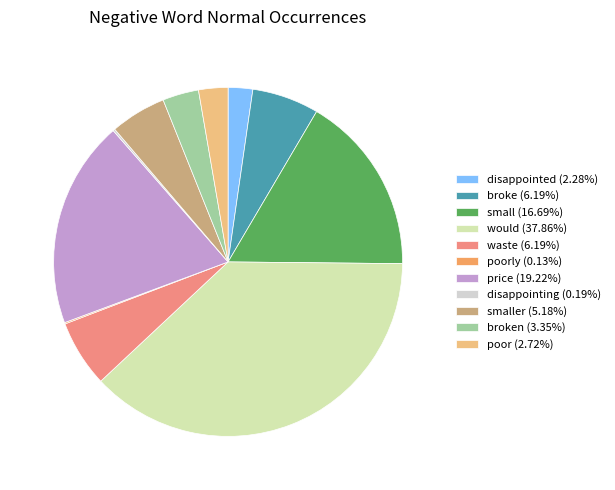

Combined, do disappointed (2.28%) and waste (6.19%) account for over 50%?

No